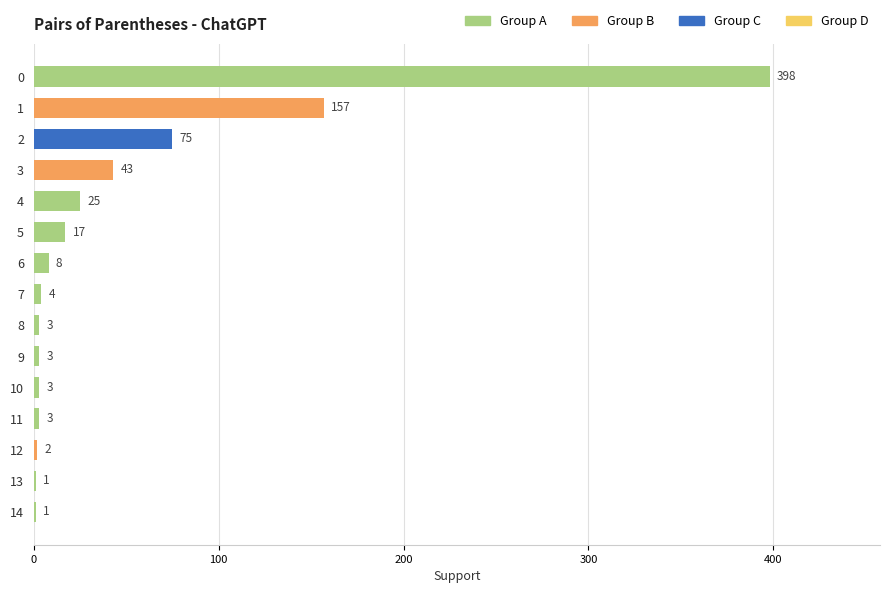

What is the sum of all values?

743